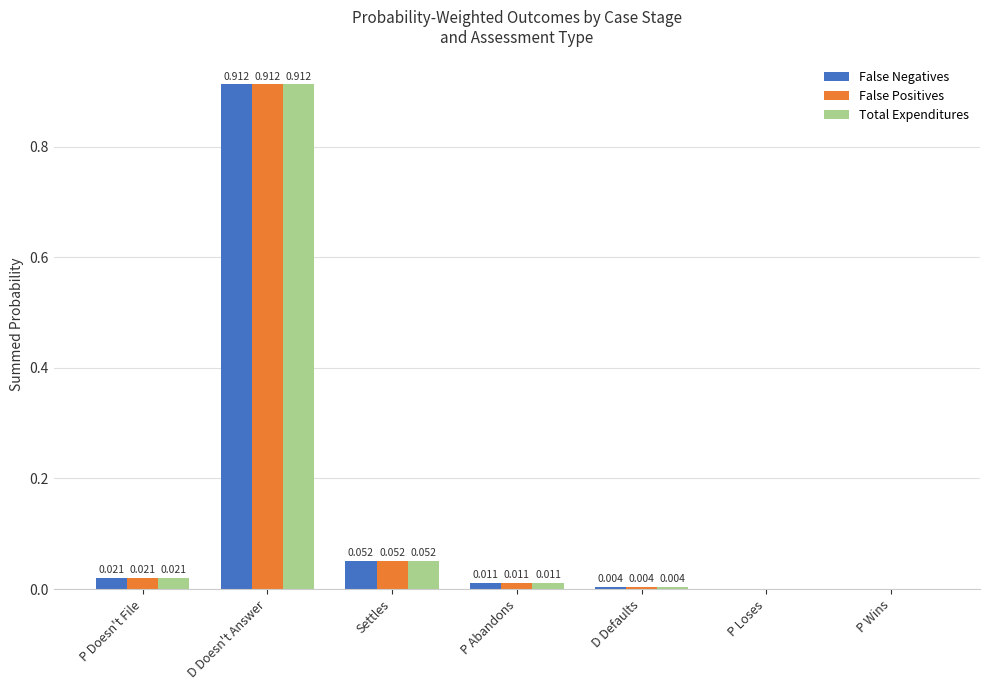

What are all the series names shown in the legend?

False Negatives, False Positives, Total Expenditures